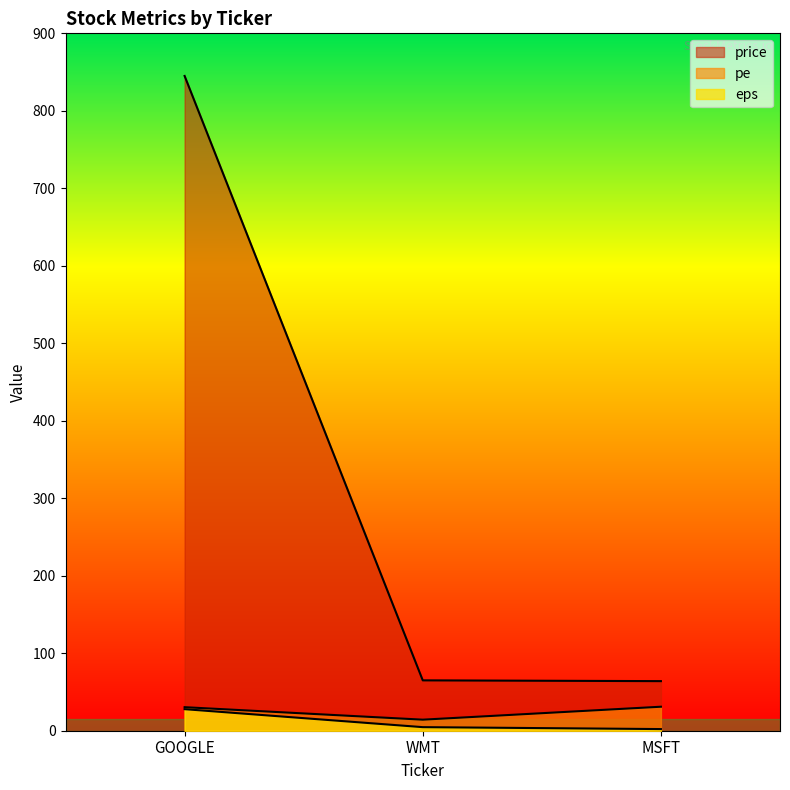

Count the number of data series in this chart.

3